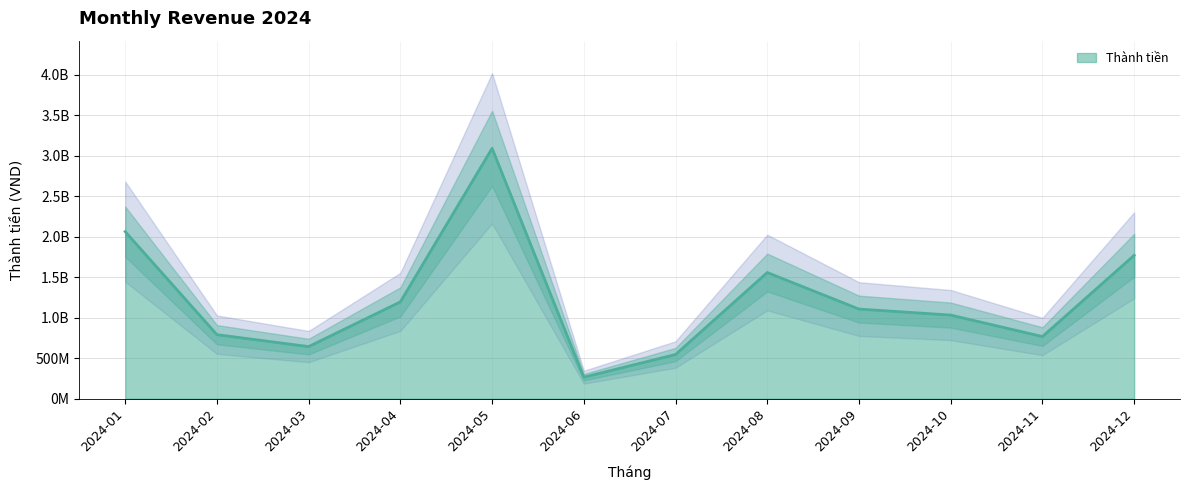

Read the value at 2024-03, to the nearest 50.

642179900